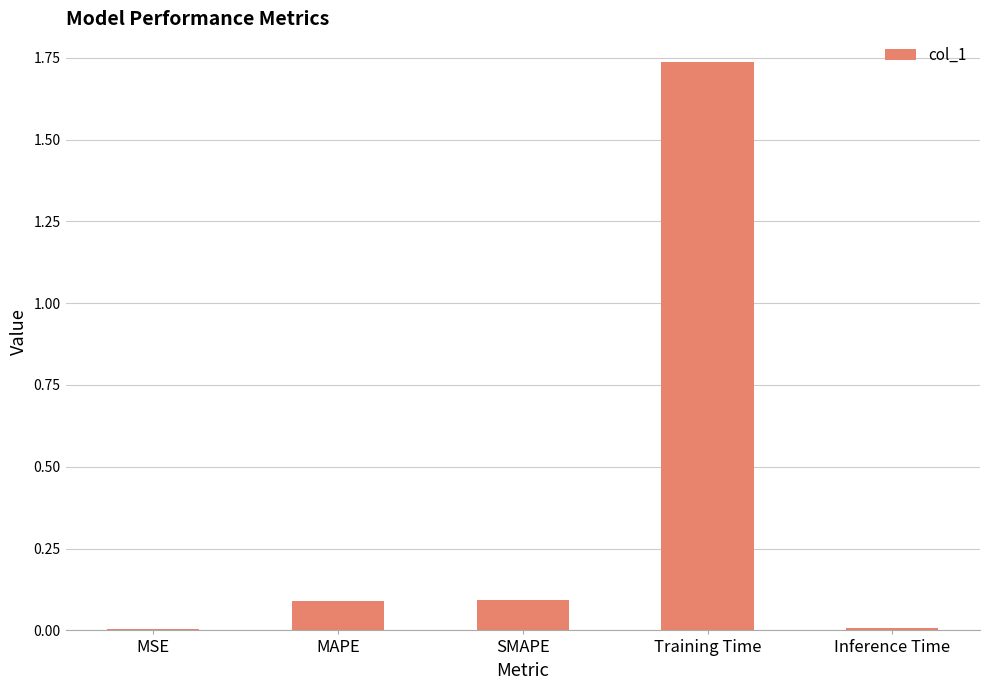

At which category does the chart reach its peak across all series?

Training Time